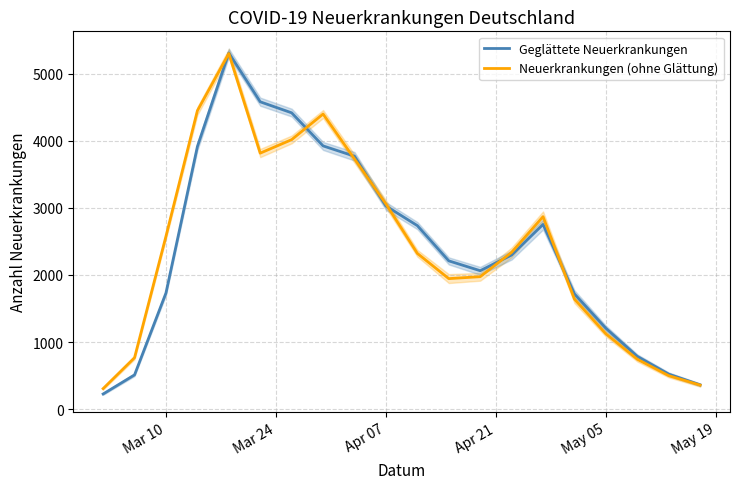

How many values in the Neuerkrankungen (ohne Glättung) series exceed 2337?

9